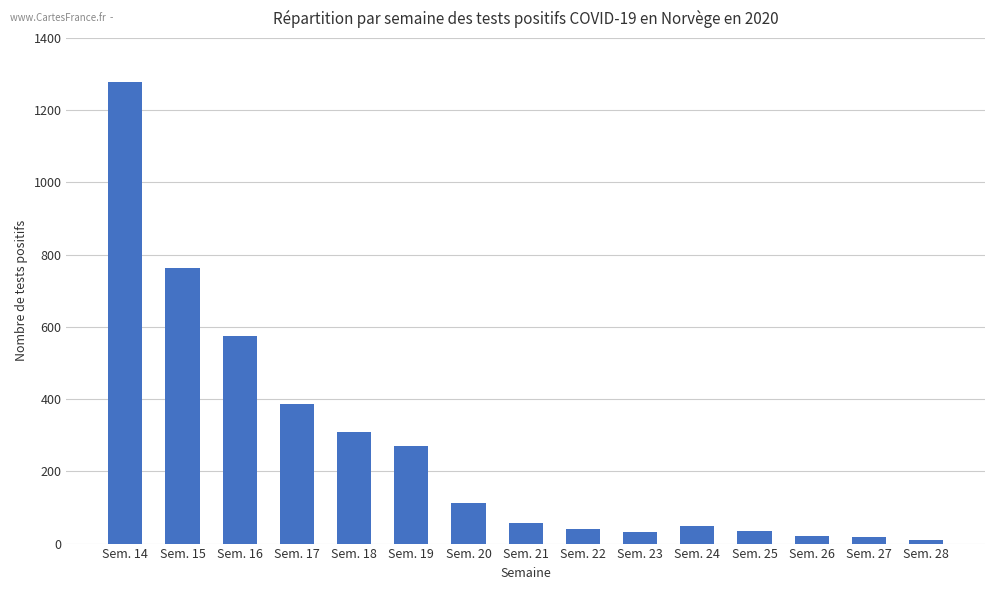

At which category does the chart reach its peak across all series?

Sem. 14